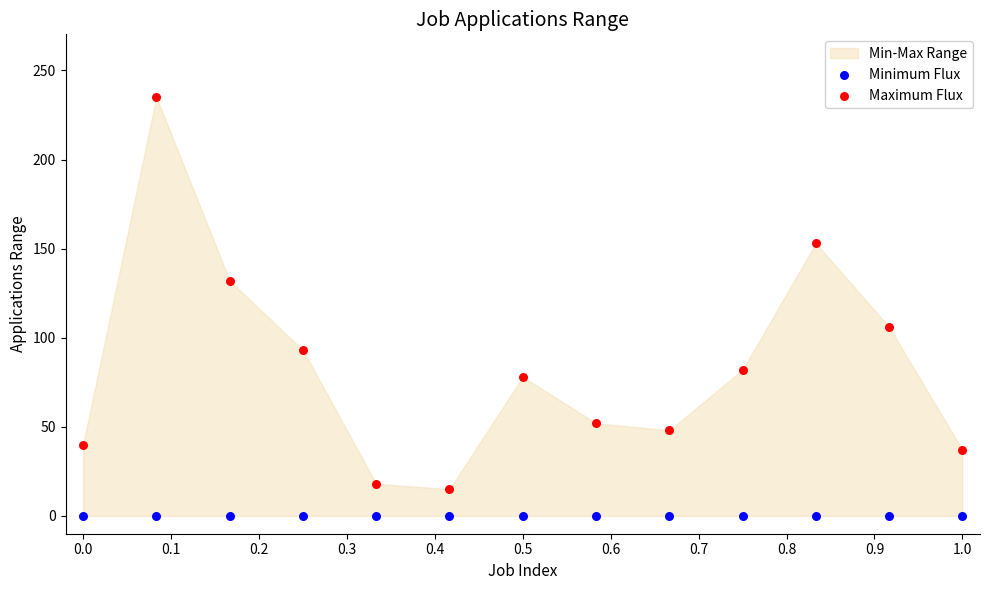

Which series contains the highest Y value?

Maximum Flux